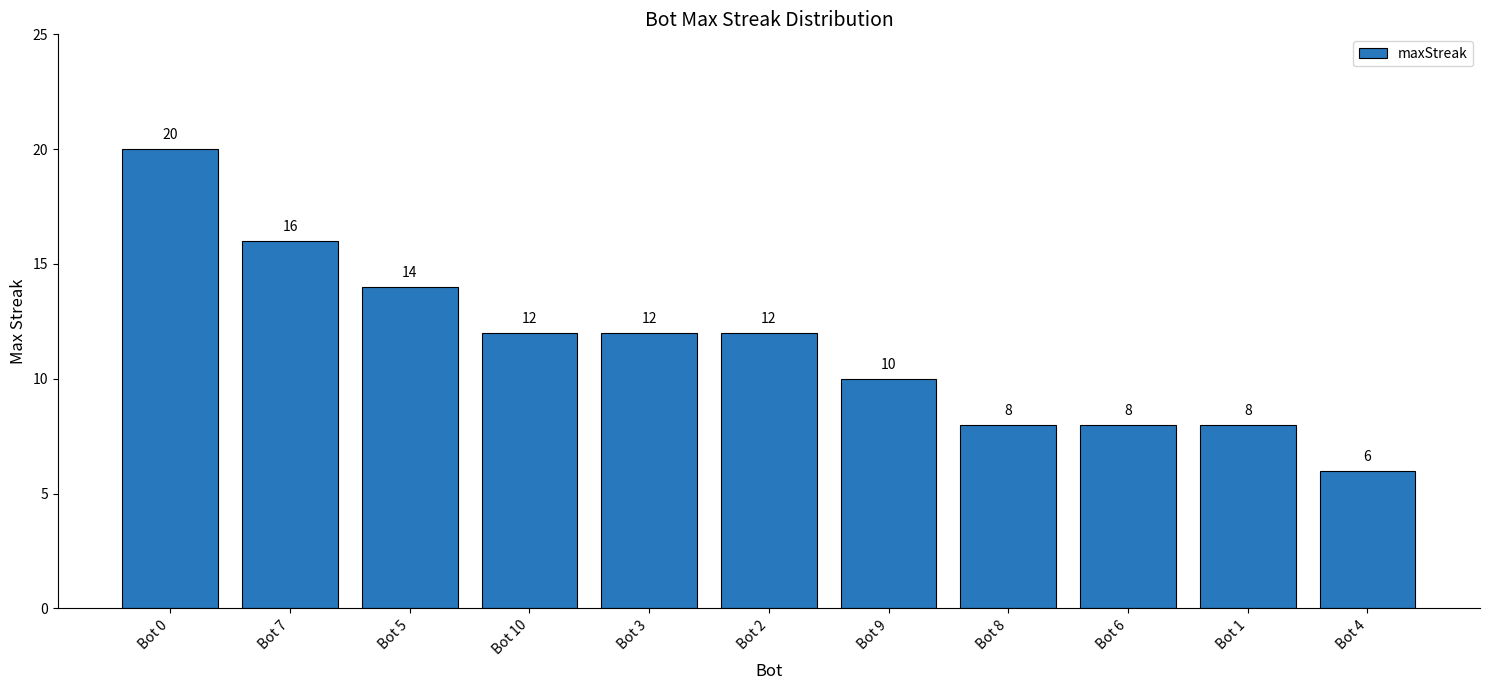

What is the label of the 3rd bar from the left?

Bot 5